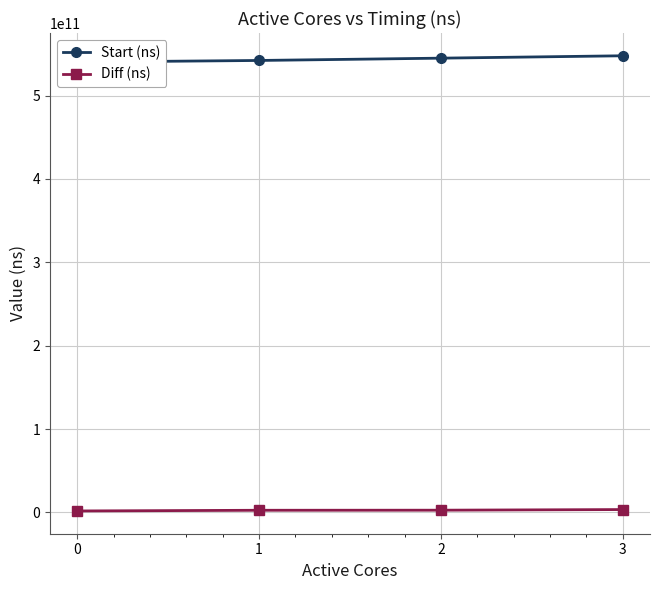

Is the value of Diff (ns) at 0 greater than the value of Start (ns) at 0?

No